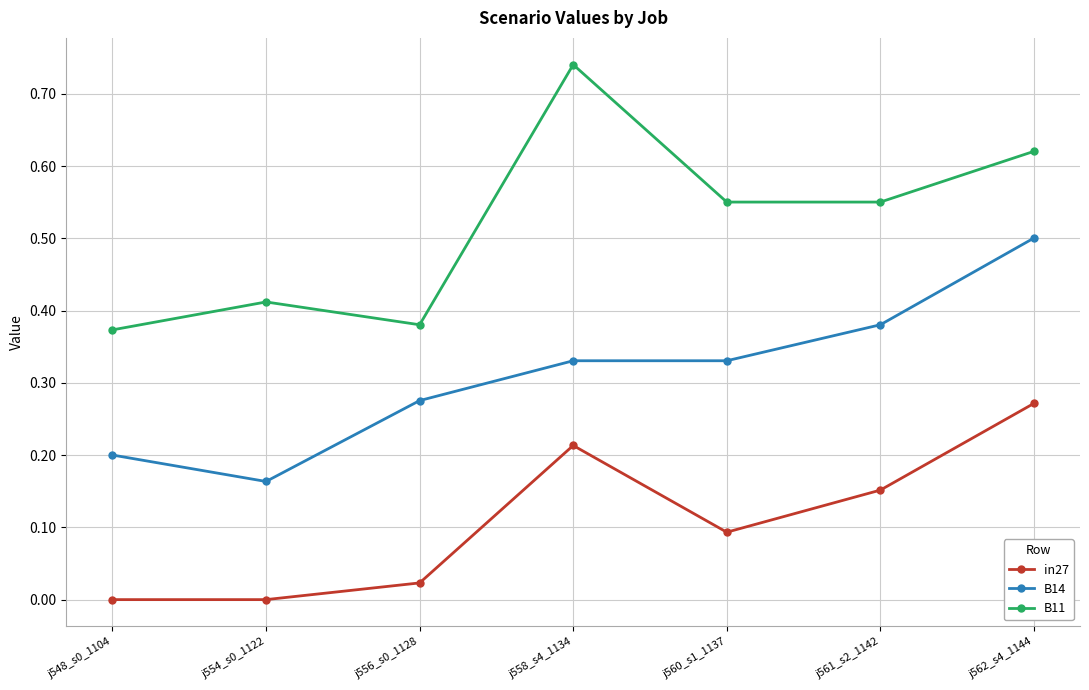

What are all the series names shown in the legend?

in27, B14, B11